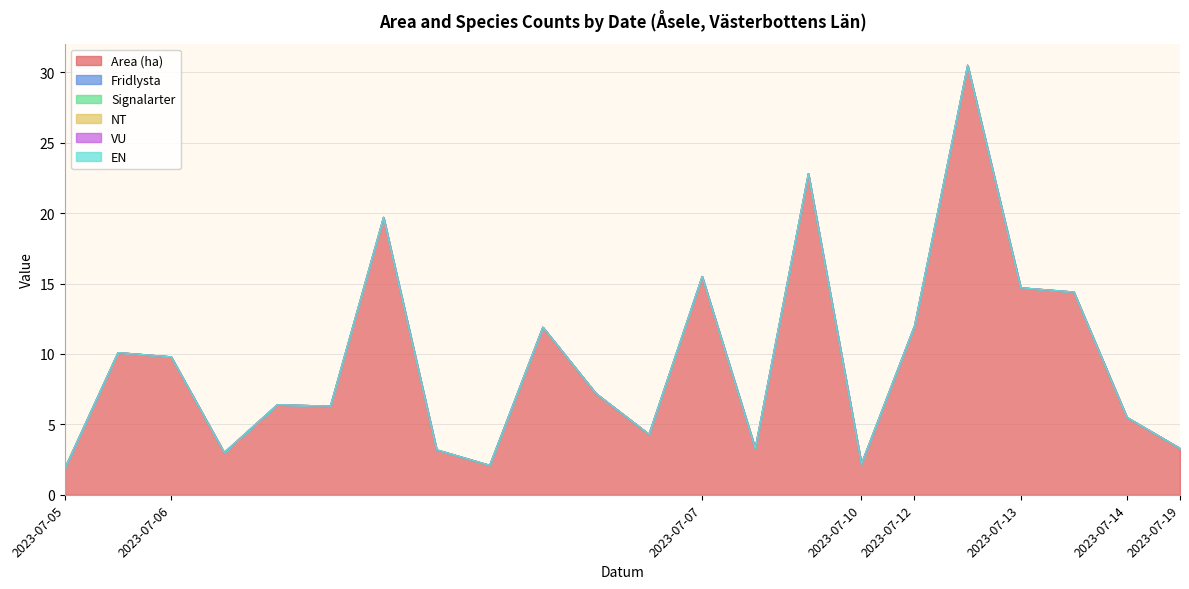

What is the spread (max minus min) of values at 2023-07-06?

9.8